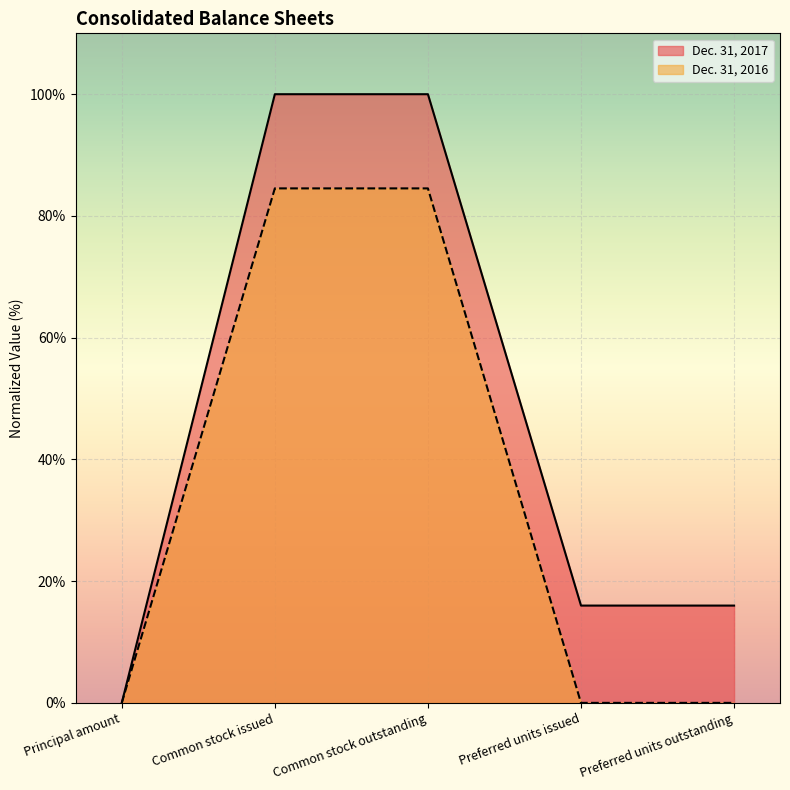

The Dec. 31, 2017 series shows 37.0 at Principal amount. True or false?

False